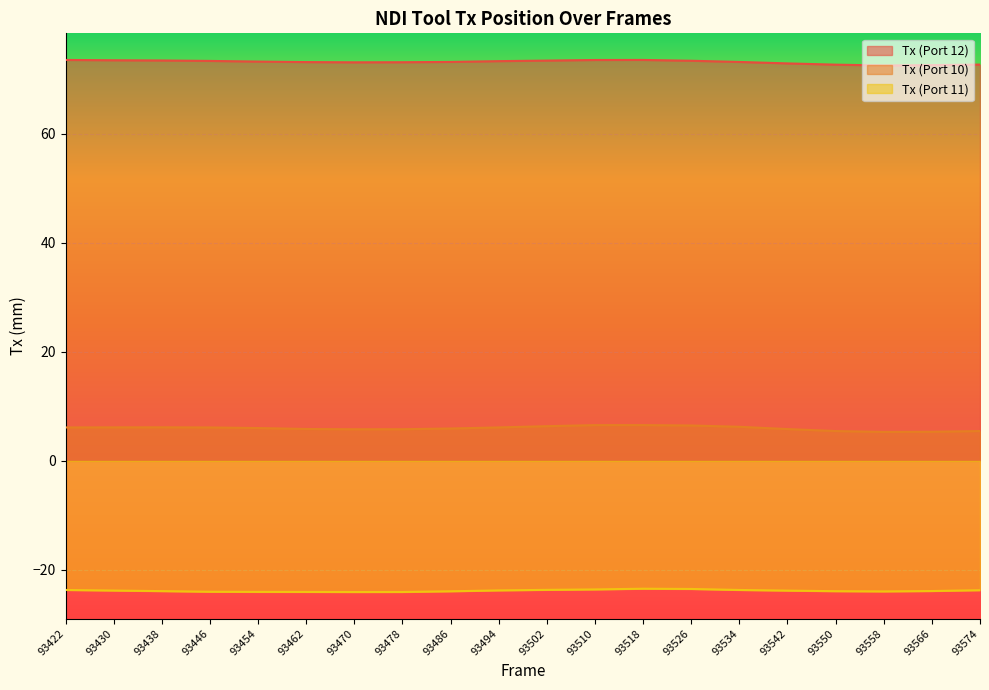

What is the maximum value for Tx (Port 12)?

73.5